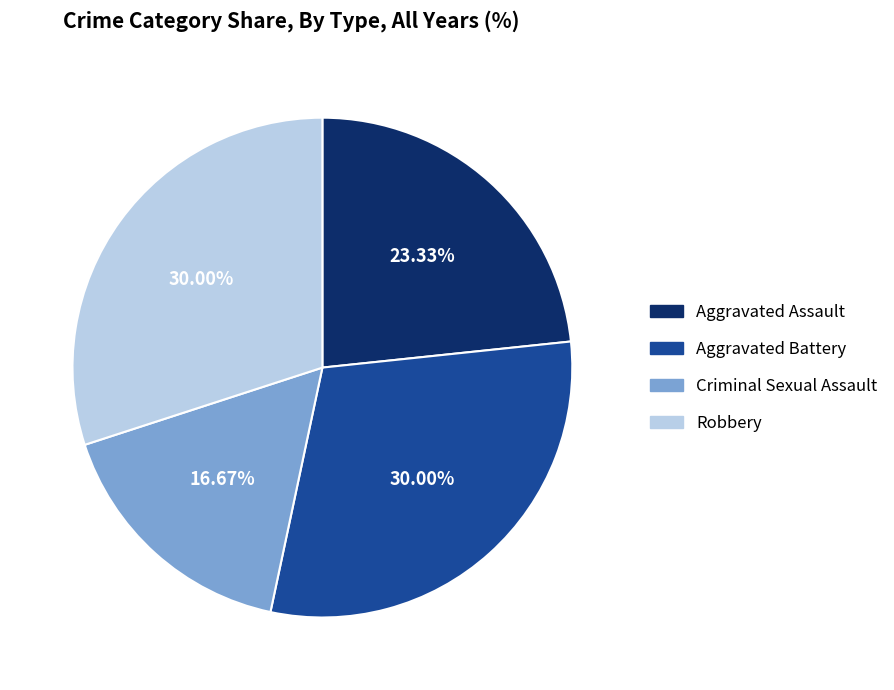

Is there a majority slice in this chart?

No